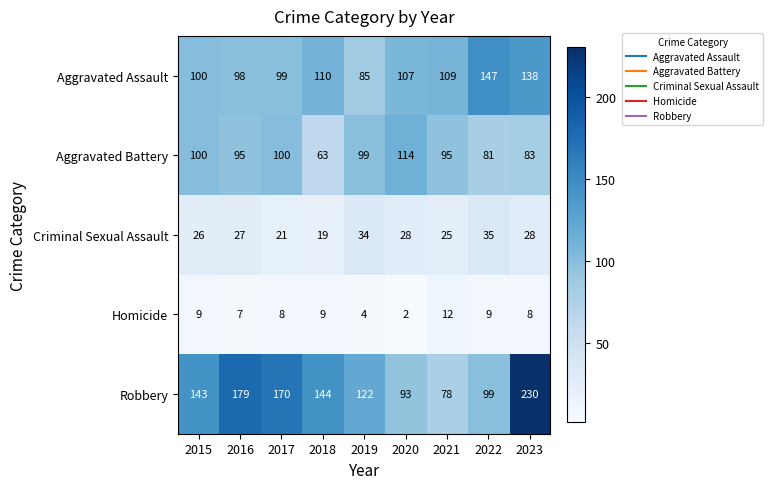

What is the sum of the Aggravated Battery values at 2022 and 2023?

164